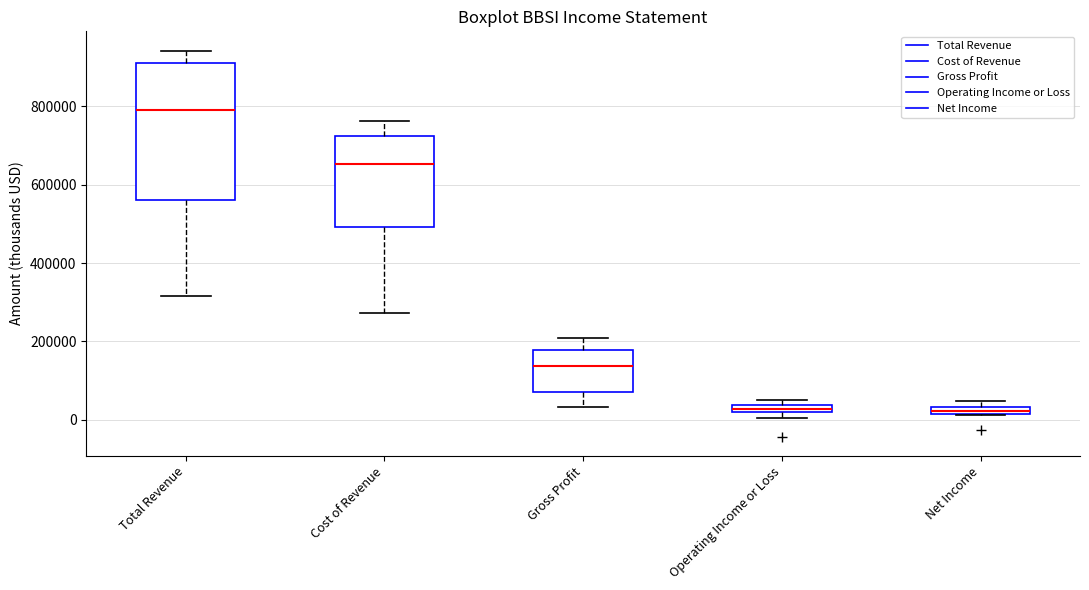

Which box is the tallest, from its lower edge to its upper edge?

Total Revenue